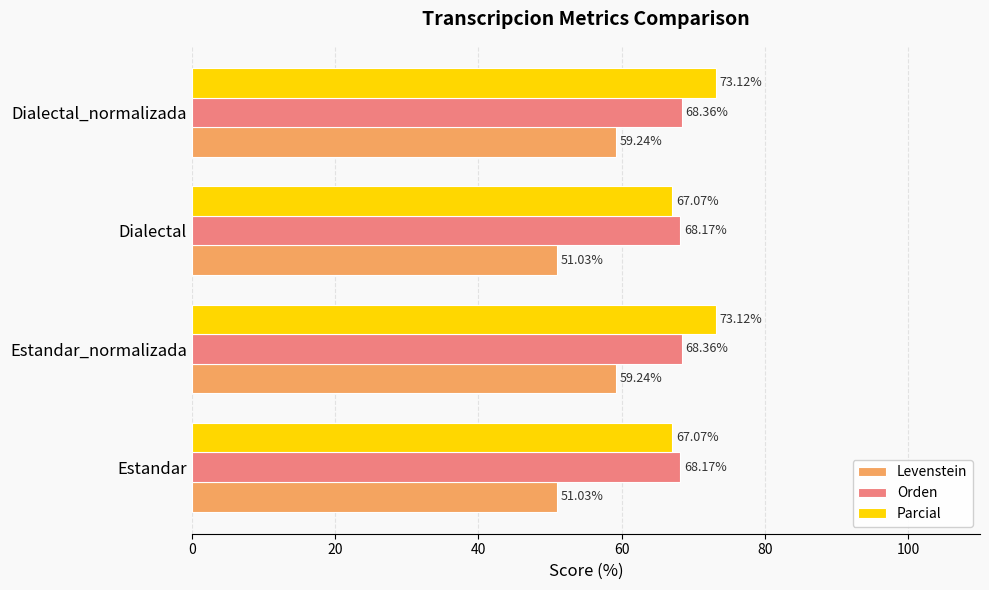

Rank the series by their maximum value, from highest to lowest.

Parcial, Orden, Levenstein